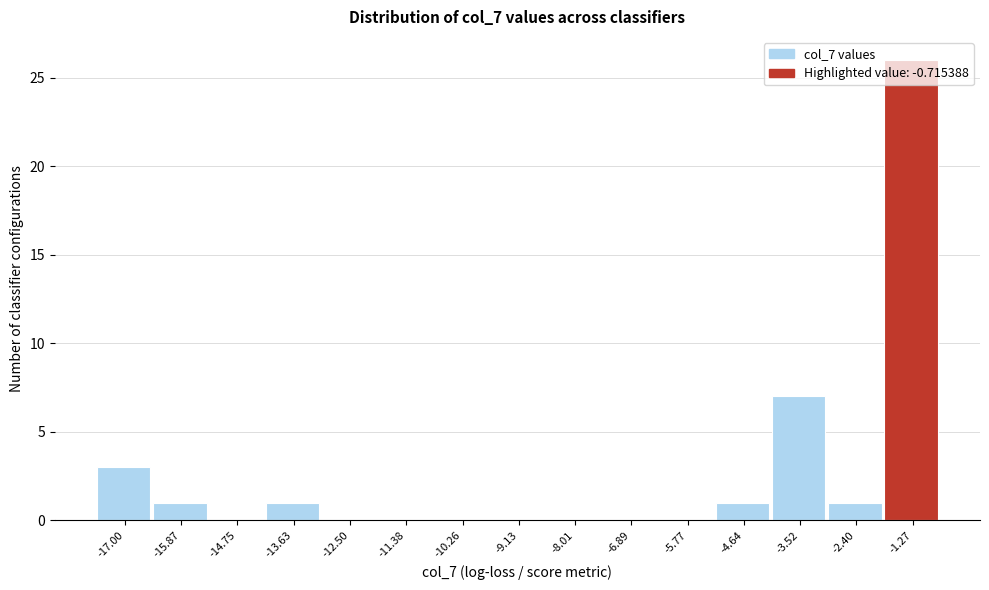

Reading left to right, transcribe this chart: for each bar, give the range it covers on the x-axis and its height. Neither the bar edges nor the heights are printed on the chart, so give them approximately, as read against the axes.

-17.6 to -16.4: 3
-16.4 to -15.4: 1
-15.4 to -14.2: 0
-14.2 to -13.0: 1
-13.0 to -12.0: 0
-12.0 to -10.8: 0
-10.8 to -9.6: 0
-9.6 to -8.6: 0
-8.6 to -7.4: 0
-7.4 to -6.4: 0
-6.4 to -5.2: 0
-5.2 to -4.0: 1
-4.0 to -3.0: 7
-3.0 to -1.8: 1
-1.8 to -0.8: 26